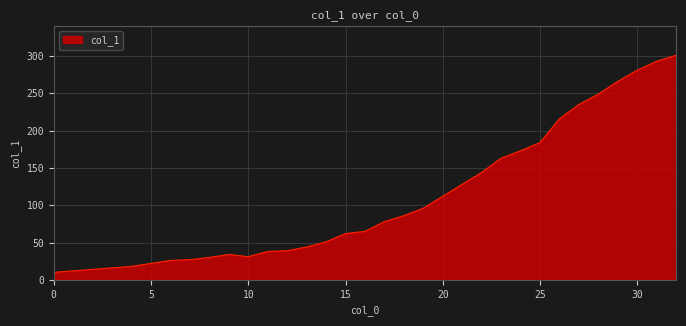

What is the greatest value displayed?

301